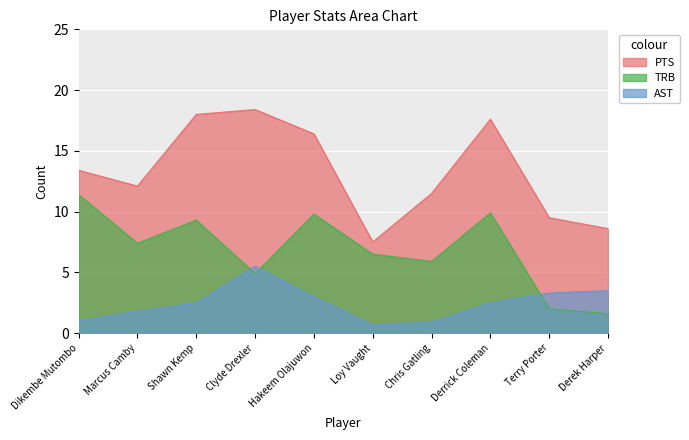

Which has a higher value, Marcus Camby or Terry Porter?

Marcus Camby